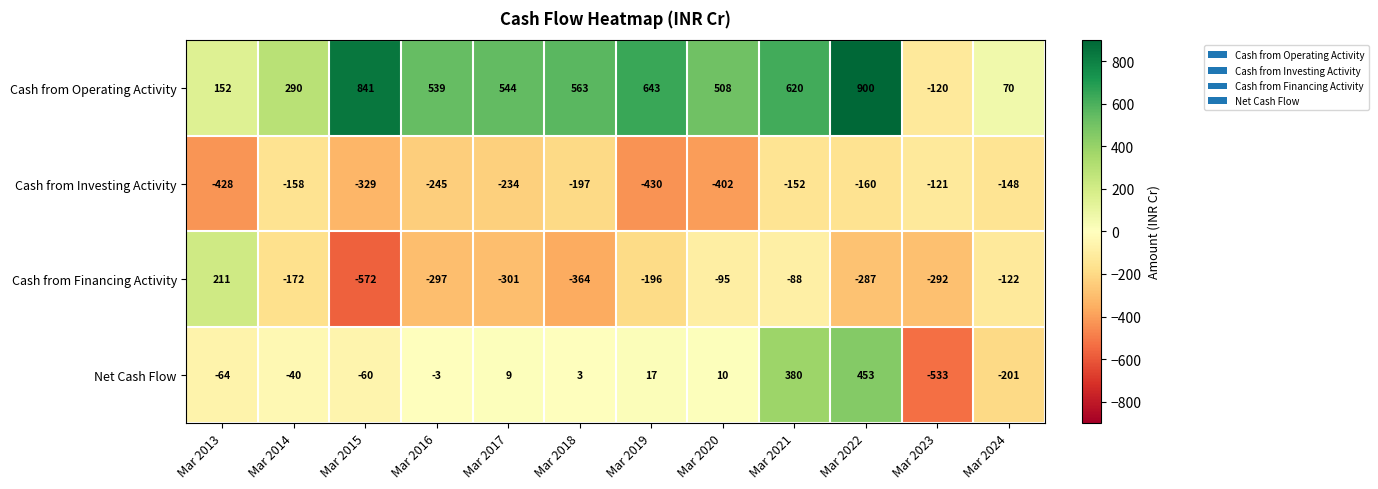

The value of Cash from Financing Activity at Mar 2019 is -100. True or false?

False